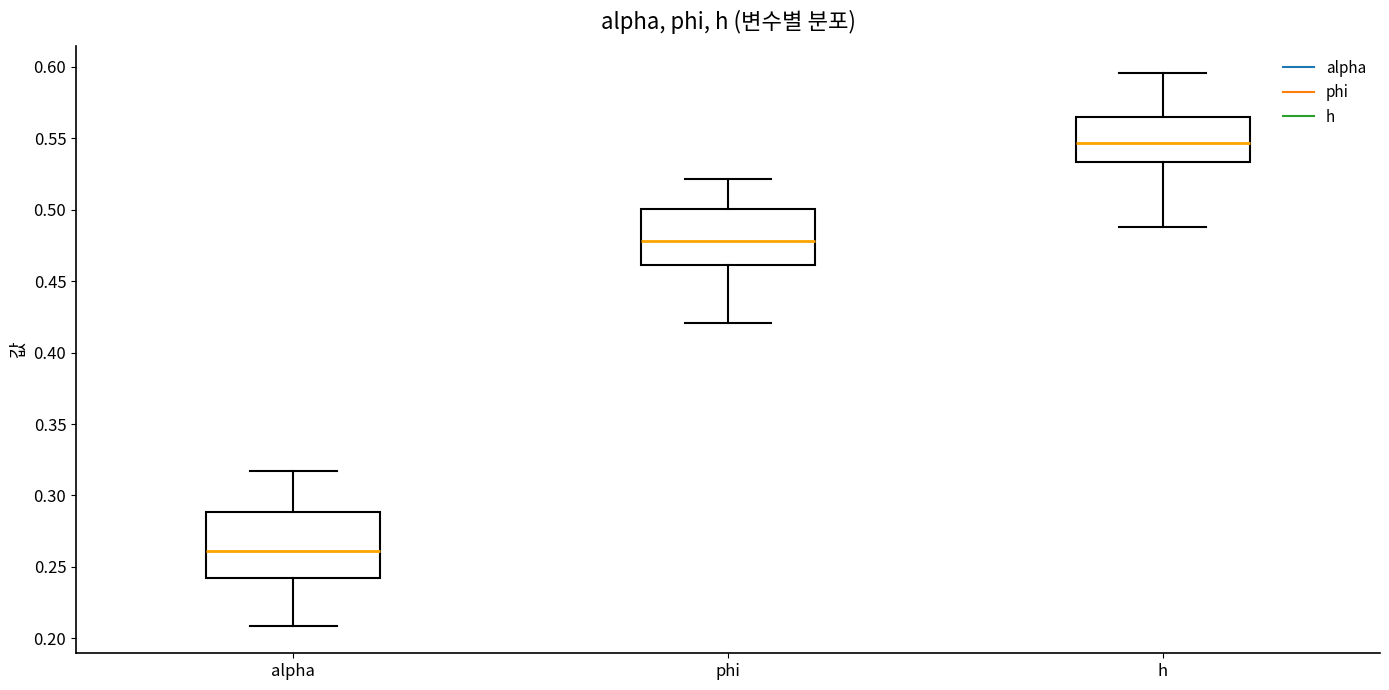

Reading left to right, transcribe this box plot: for each box, give where its median line is, the range the box spans, and where its two whiskers end, as read against the y-axis. The values are not printed on the chart, so give them approximately, as read against the axis.

alpha: median 0.260, box 0.240 to 0.290, whiskers 0.210 to 0.315
phi: median 0.480, box 0.460 to 0.500, whiskers 0.420 to 0.520
h: median 0.545, box 0.535 to 0.565, whiskers 0.490 to 0.595